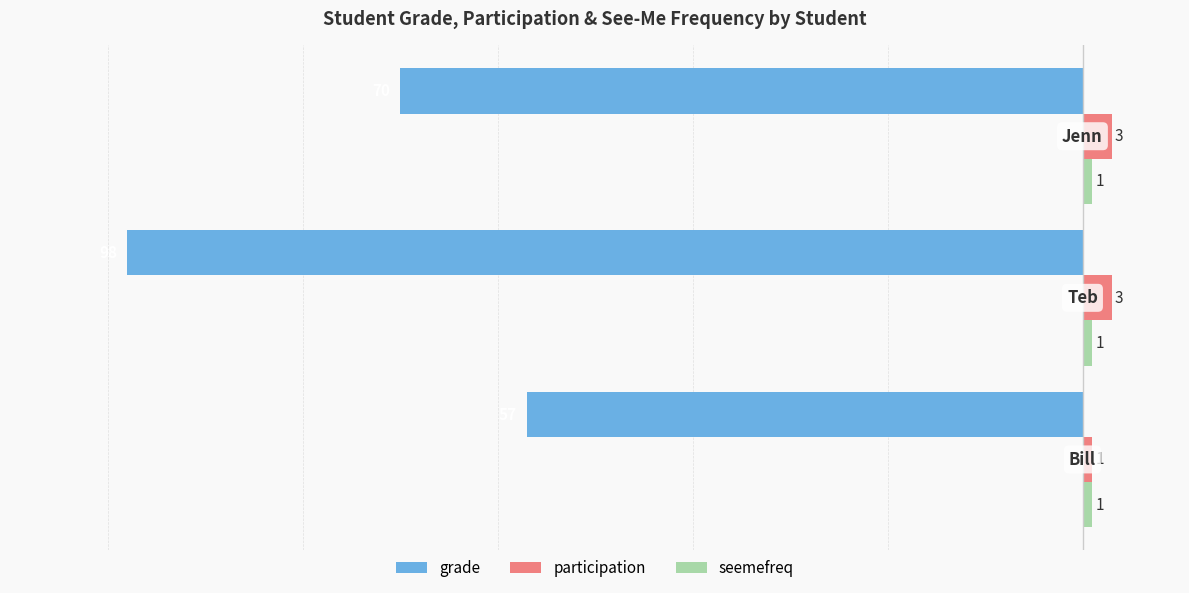

Which series has the widest spread of values?

grade